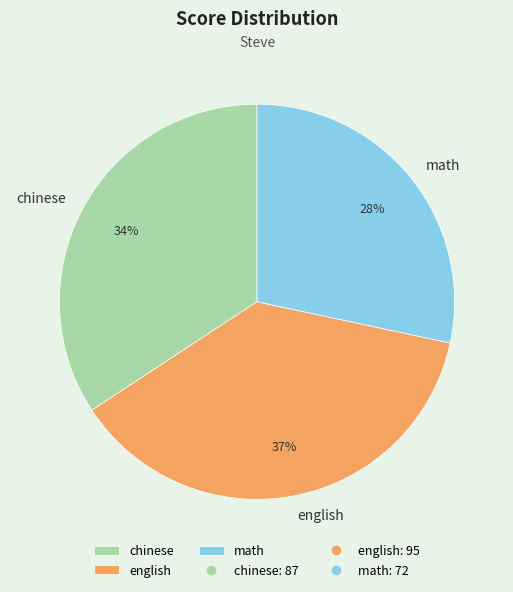

To the nearest percent, what is the combined percentage of math and chinese?

63%